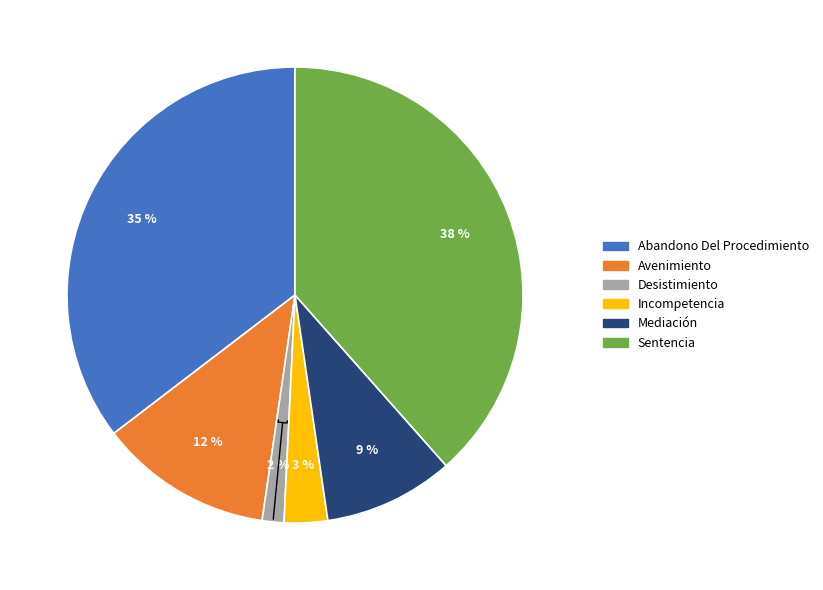

True or false: Desistimiento accounts for 2% of the total.

True